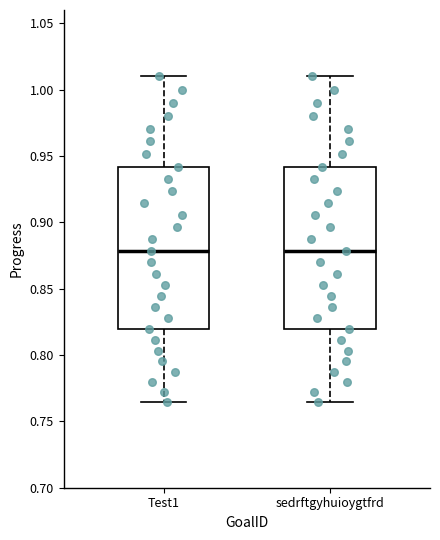

Reading left to right, read every box against the y-axis: the position of its median line, the range the box covers, and the ends of its whiskers. The values are not printed on the chart, so give them approximately, as read against the axis.

Test1: median 0.880, box 0.820 to 0.940, whiskers 0.765 to 1.010
sedrftgyhuioygtfrd: median 0.880, box 0.820 to 0.940, whiskers 0.765 to 1.010